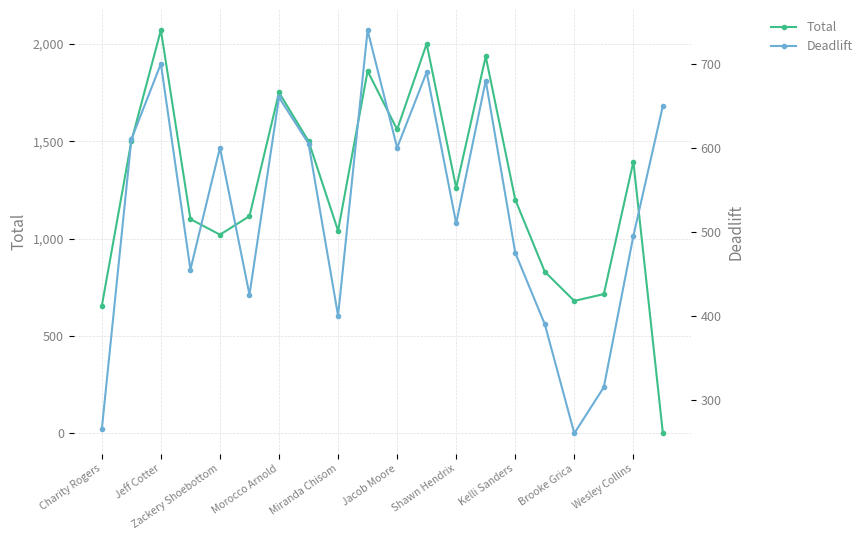

What is the value of the Deadlift point at the 4th from the left?

455